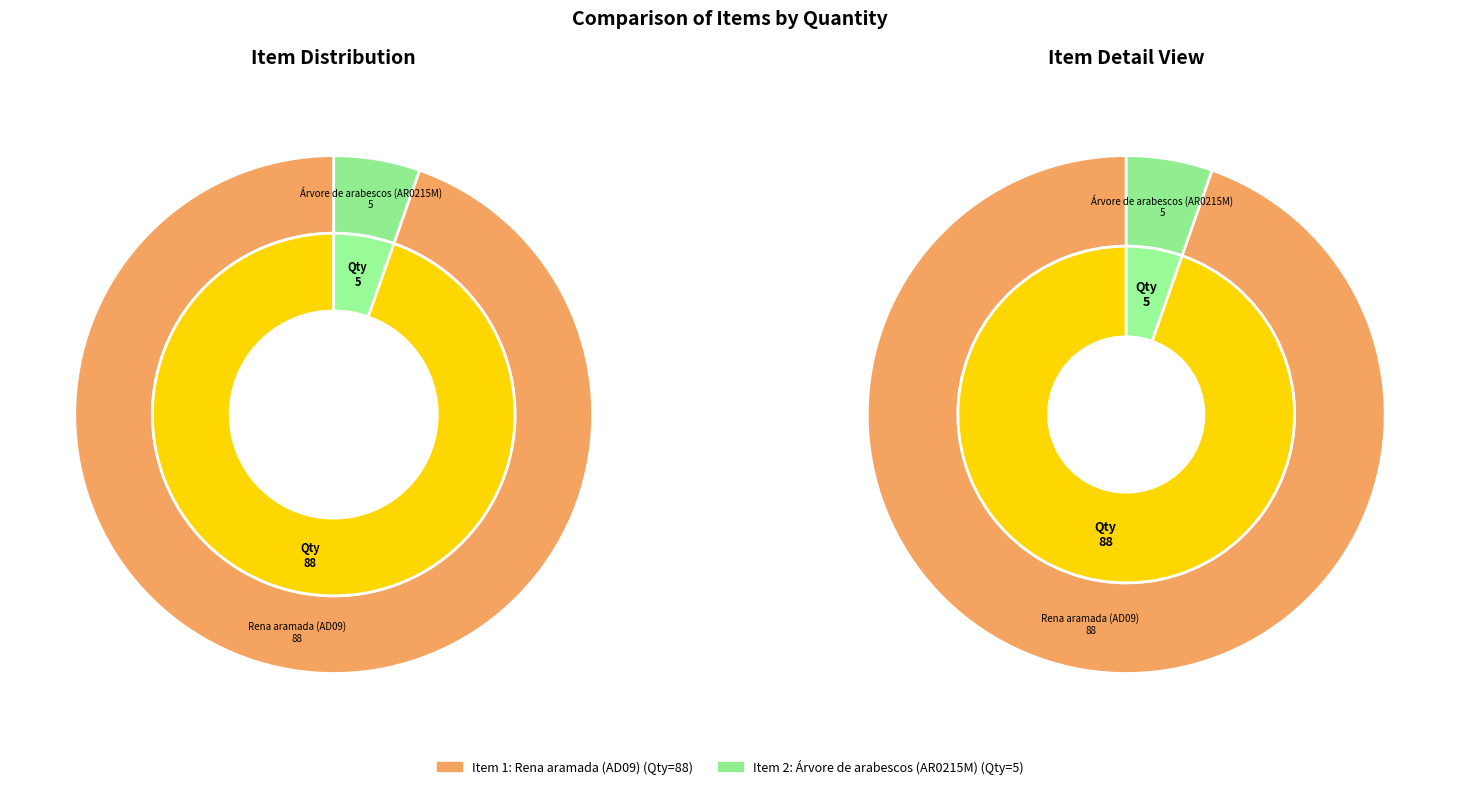

How many slices are in this pie chart?

2